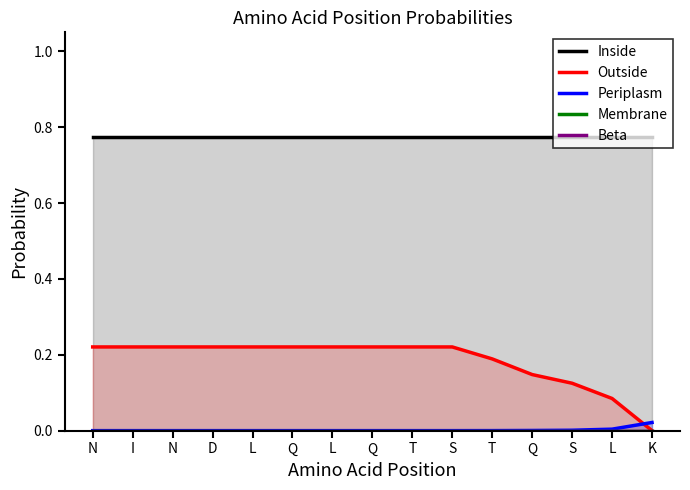

Which series has the largest range (max minus min)?

Outside